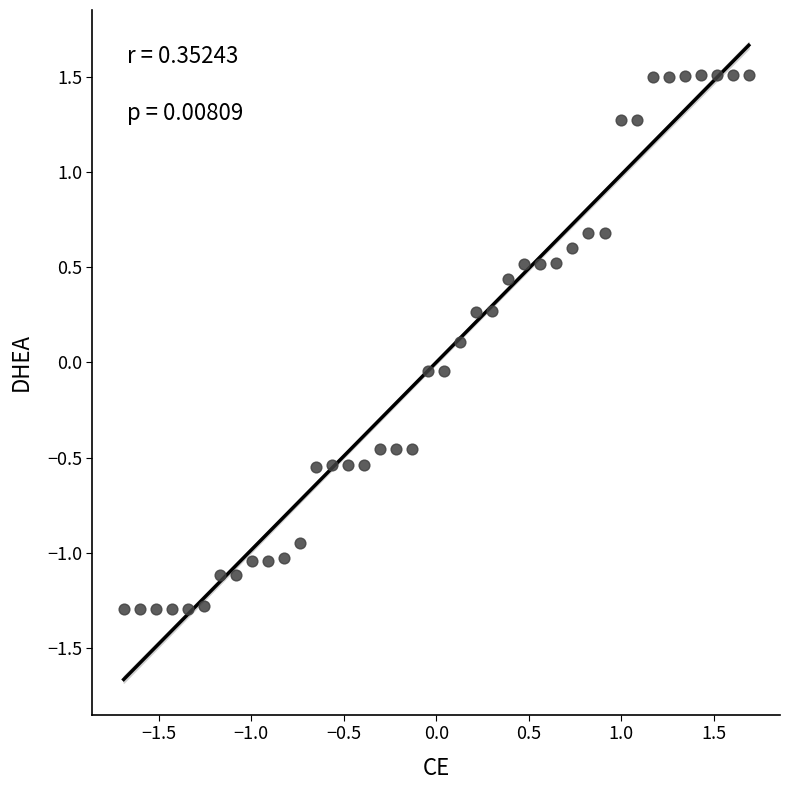

What is the range of Y values (max minus min)?

2.8